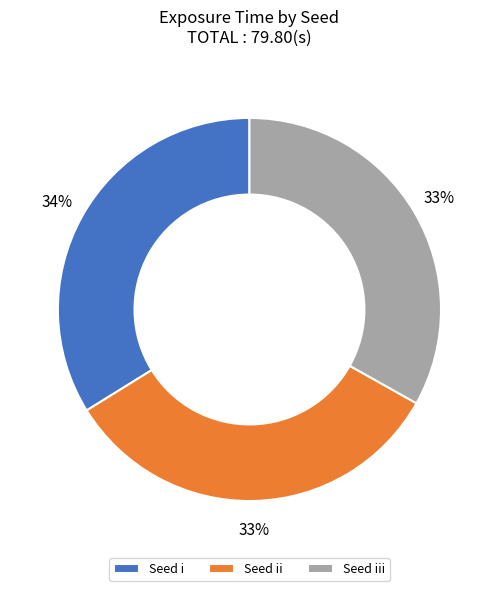

To the nearest percent, what portion does Seed i represent?

34%